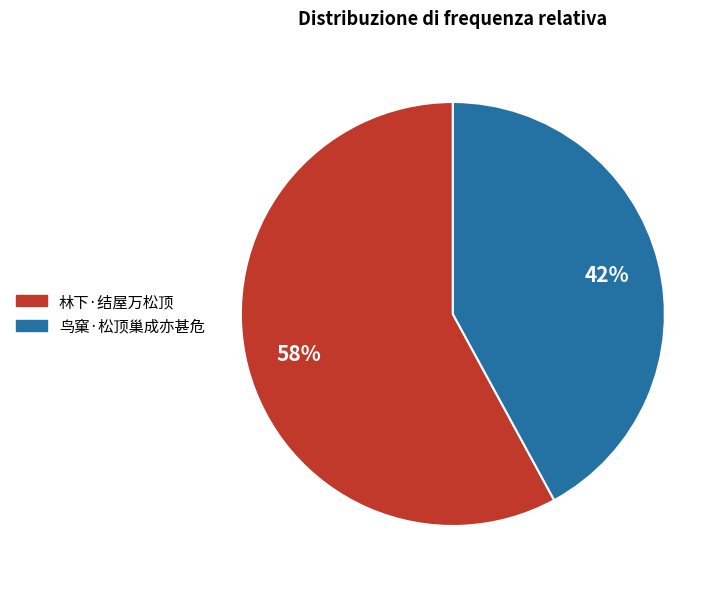

Which category has the biggest portion of the pie?

林下·结屋万松顶